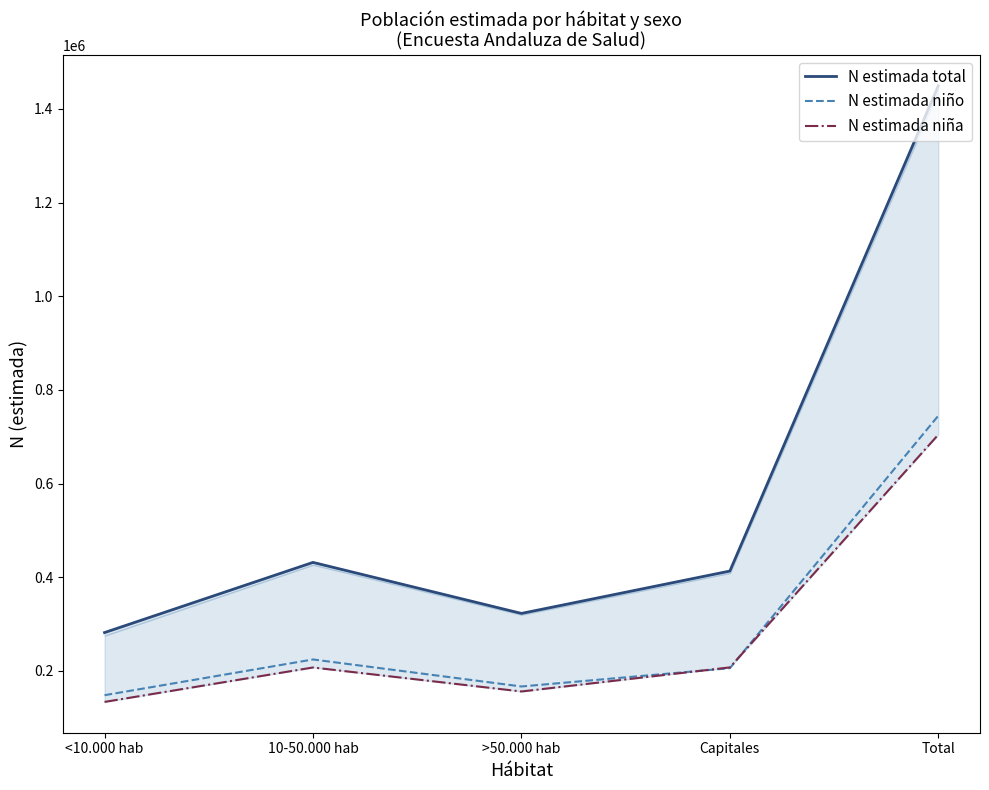

What is the minimum value for N estimada niña?

133707